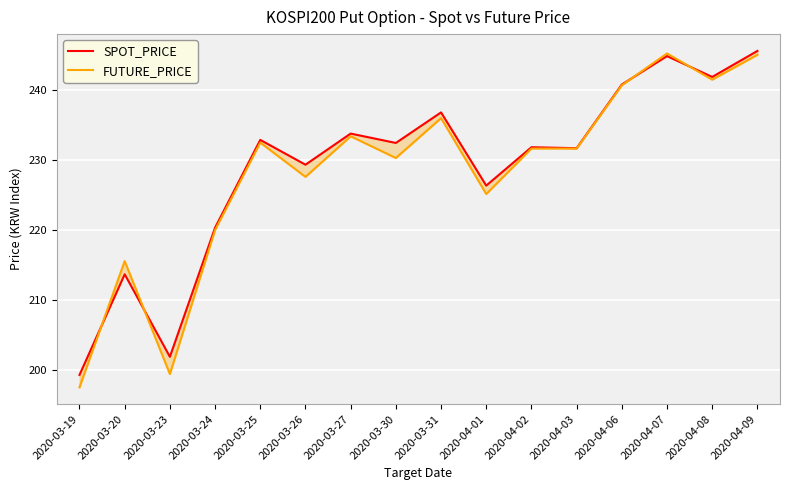

What value does the FUTURE_PRICE series have at 2020-03-25?

232.5